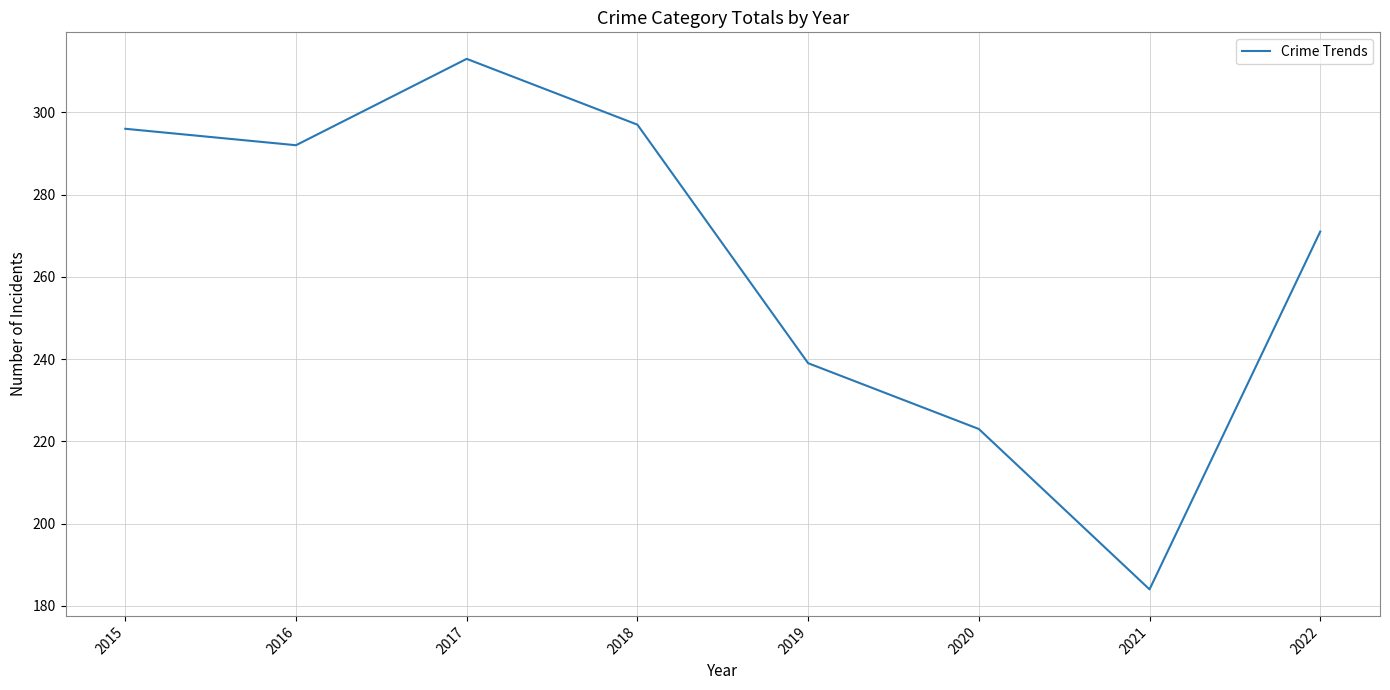

Where is the first local minimum?

2016